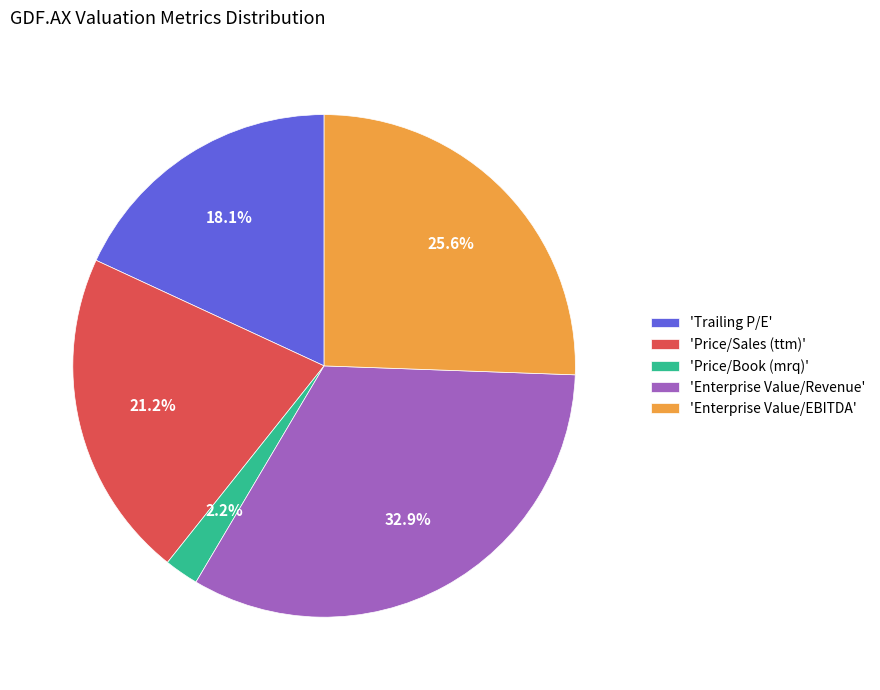

How many slices are in this pie chart?

5